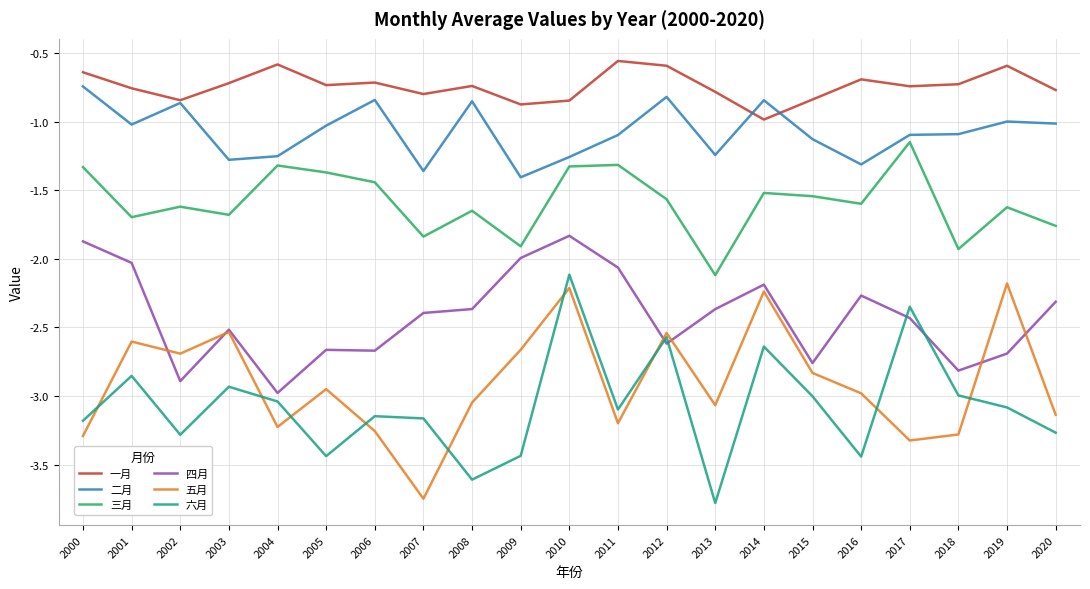

Which category has the lowest value in the 六月 series?

2013